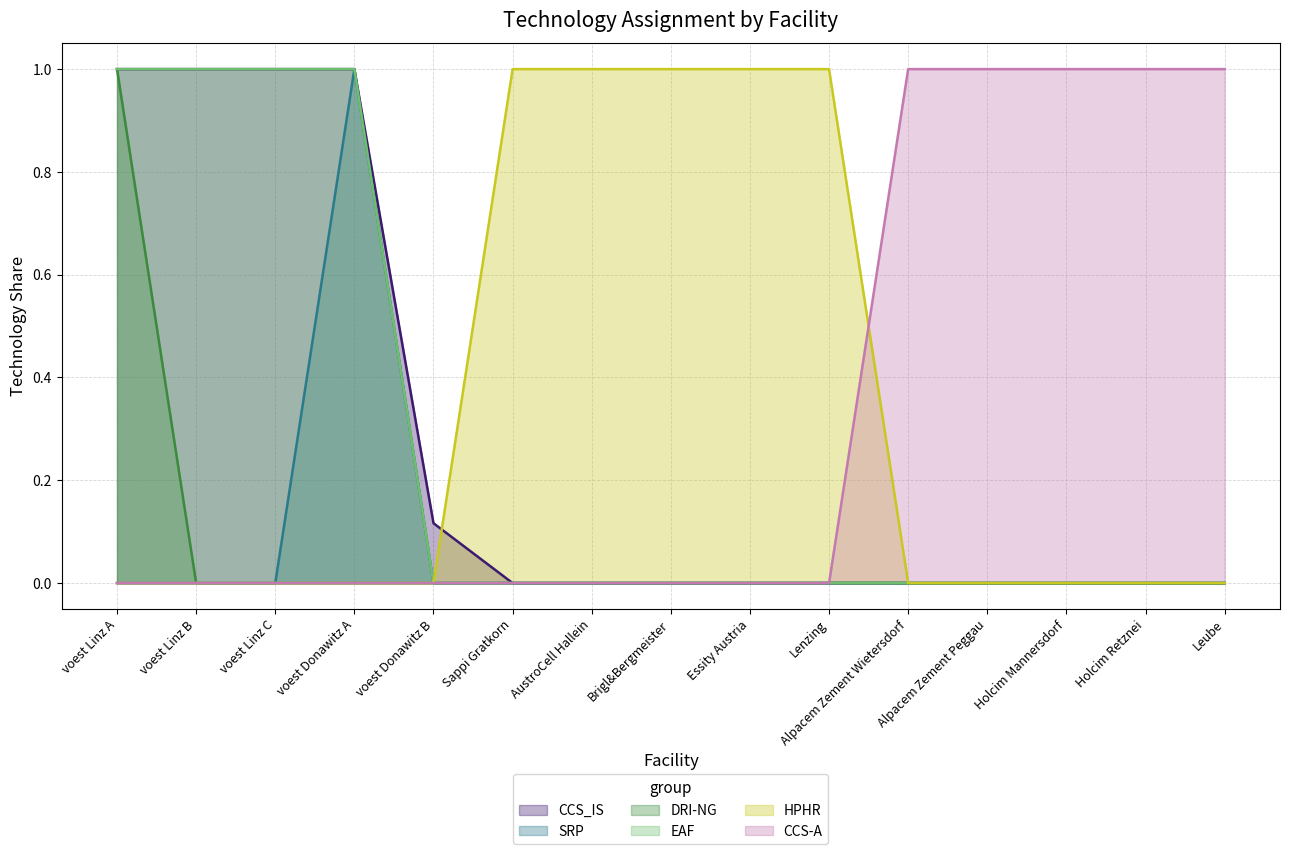

List the labels in order of EAF value, largest first.

voest Linz A, voest Linz B, voest Donawitz A, voest Linz C, voest Donawitz B, Sappi Gratkorn, AustroCell Hallein, Brigl&Bergmeister, Essity Austria, Lenzing, Alpacem Zement Wietersdorf, Alpacem Zement Peggau, Holcim Mannersdorf, Holcim Retznei, Leube